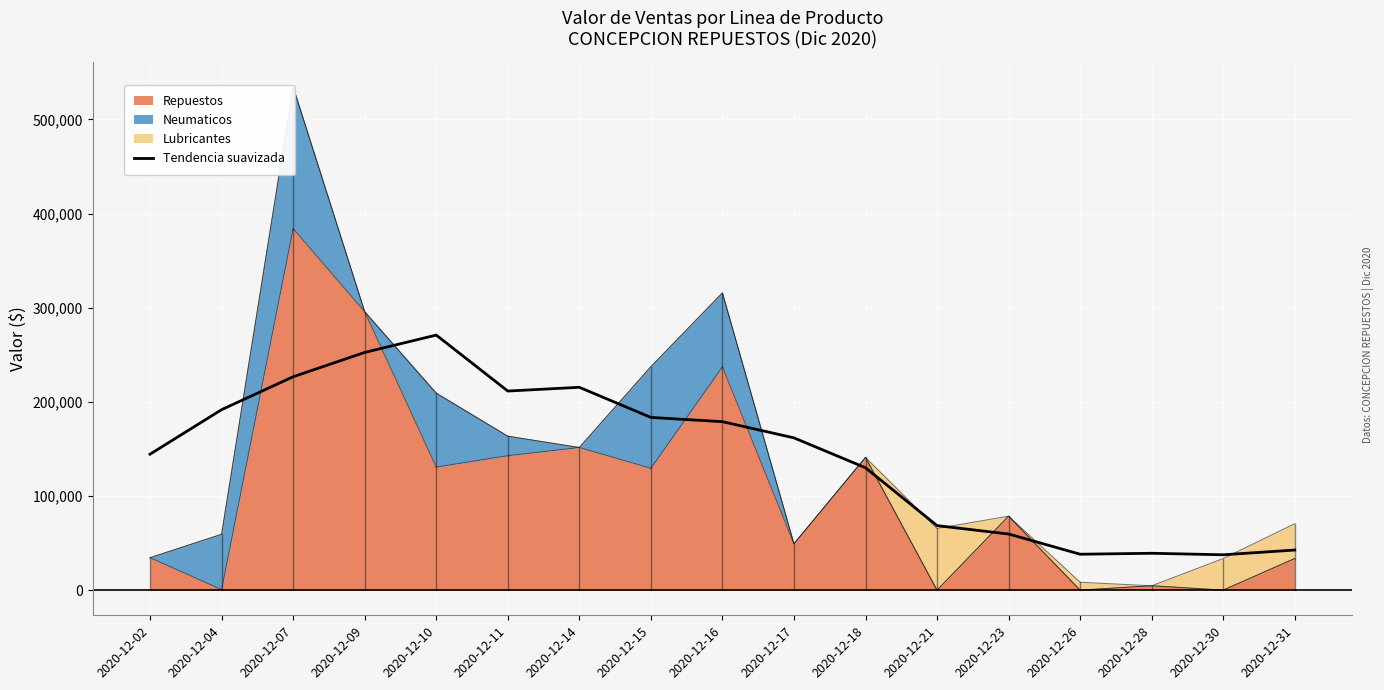

Is it true that the value at 2020-12-14 is 215478.6?

True